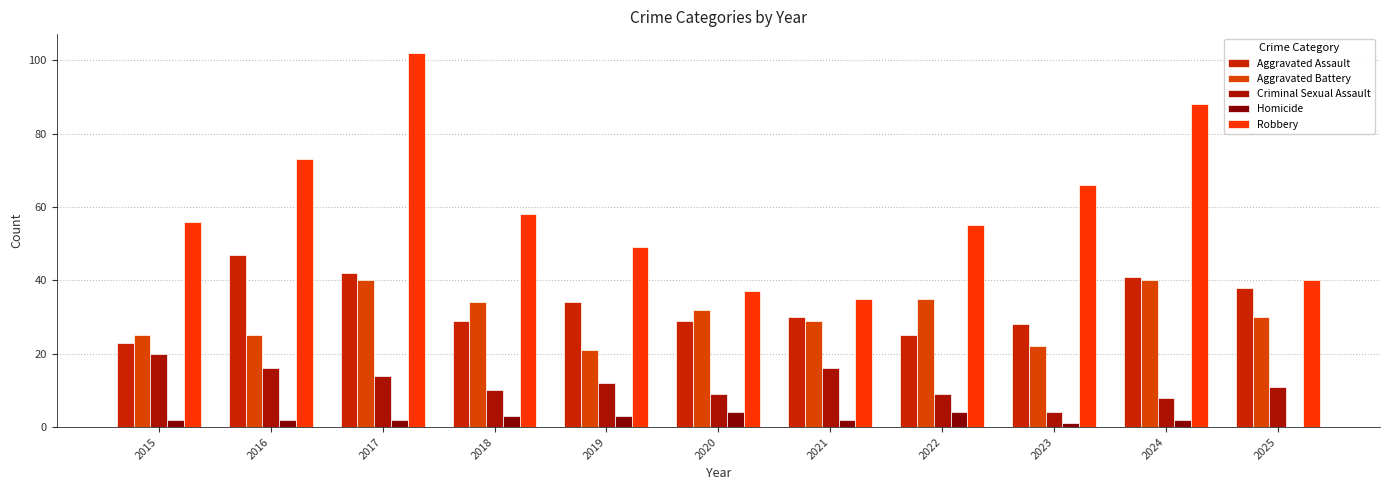

Reading left to right, what are all the values shown in this chart?

Aggravated Assault: 2015=23	2016=47	2017=42	2018=29	2019=34	2020=29	2021=30	2022=25	2023=28	2024=41	2025=38
Aggravated Battery: 2015=25	2016=25	2017=40	2018=34	2019=21	2020=32	2021=29	2022=35	2023=22	2024=40	2025=30
Criminal Sexual Assault: 2015=20	2016=16	2017=14	2018=10	2019=12	2020=9	2021=16	2022=9	2023=4	2024=8	2025=11
Homicide: 2015=2	2016=2	2017=2	2018=3	2019=3	2020=4	2021=2	2022=4	2023=1	2024=2	2025=0
Robbery: 2015=56	2016=73	2017=102	2018=58	2019=49	2020=37	2021=35	2022=55	2023=66	2024=88	2025=40